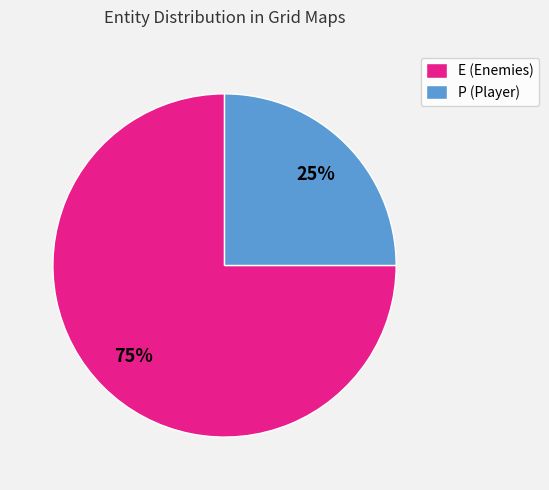

Is it true that P (Player) is 19% of the pie?

False